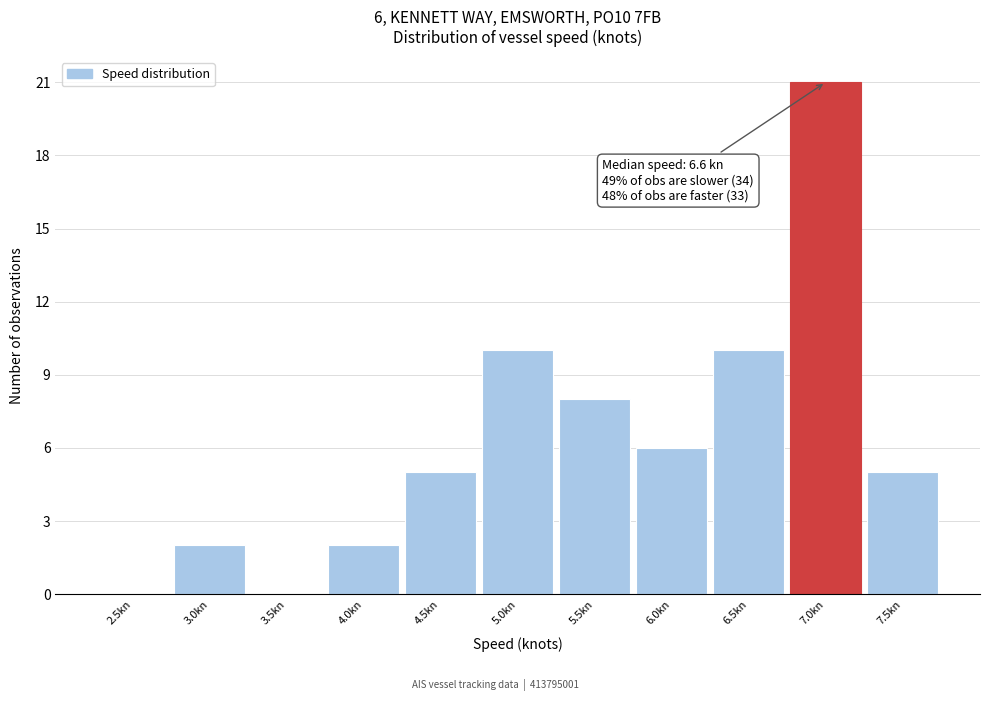

Reading right to left, list all the values displayed in this chart.

7.5kn=5	7.0kn=21	6.5kn=10	6.0kn=6	5.5kn=8	5.0kn=10	4.5kn=5	4.0kn=2	3.5kn=0	3.0kn=2	2.5kn=0